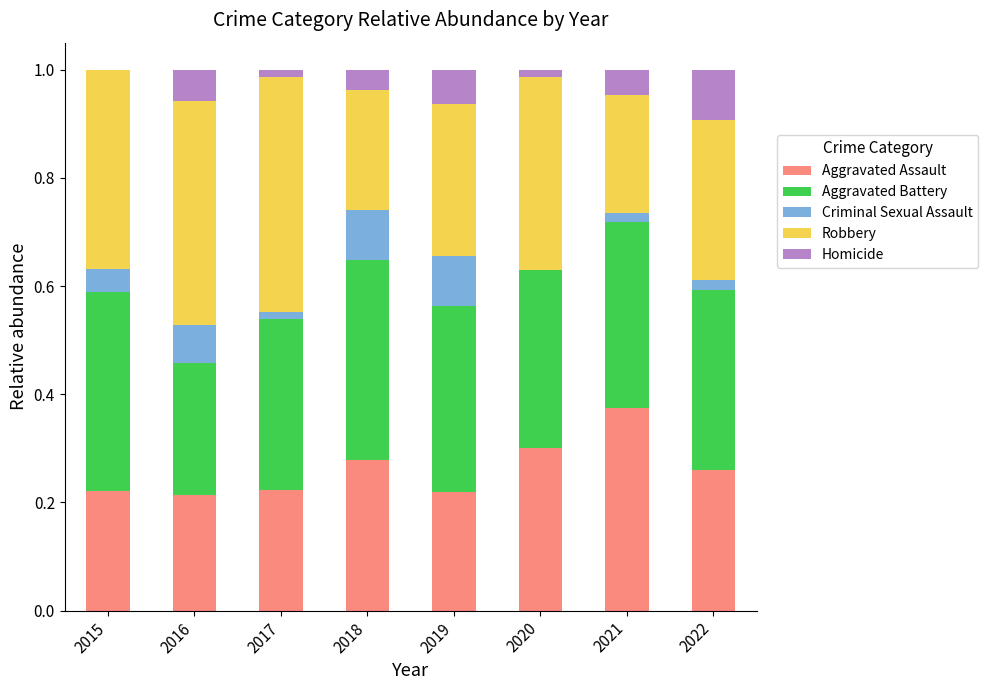

Which category has the highest value in the Aggravated Assault series?

2021